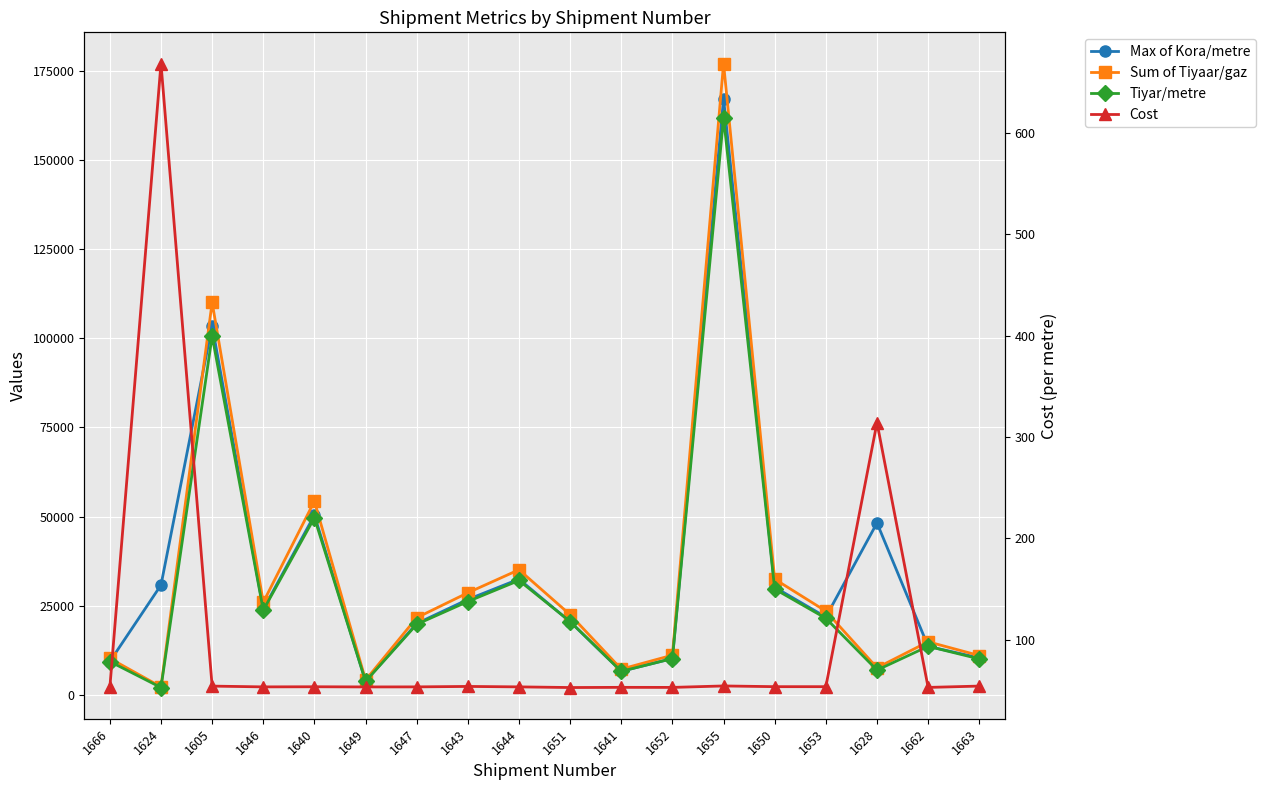

Where does the Cost series first go above 53?

1666